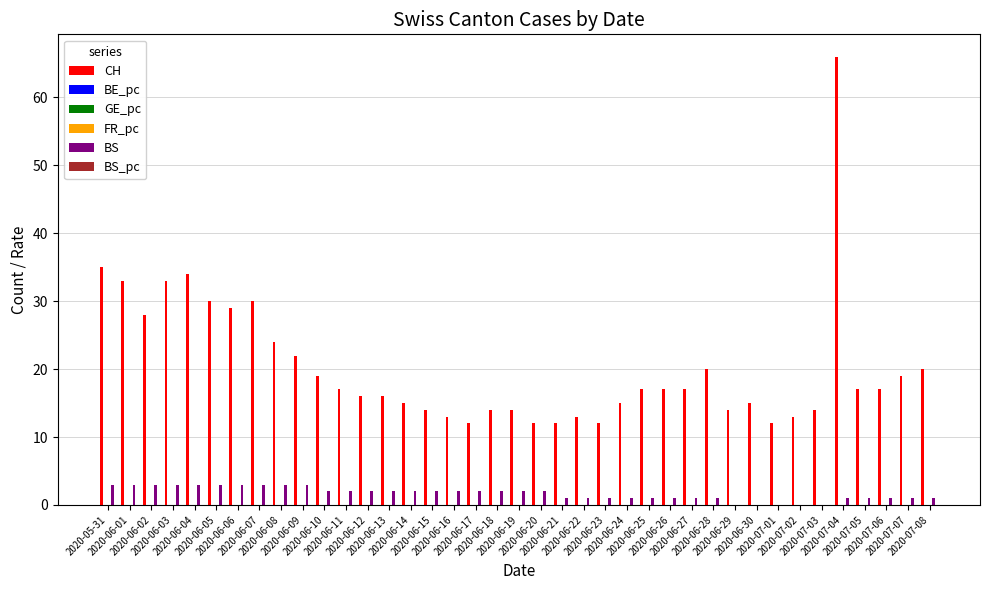

Between 2020-06-02 and 2020-06-12, which series saw the biggest shift?

CH